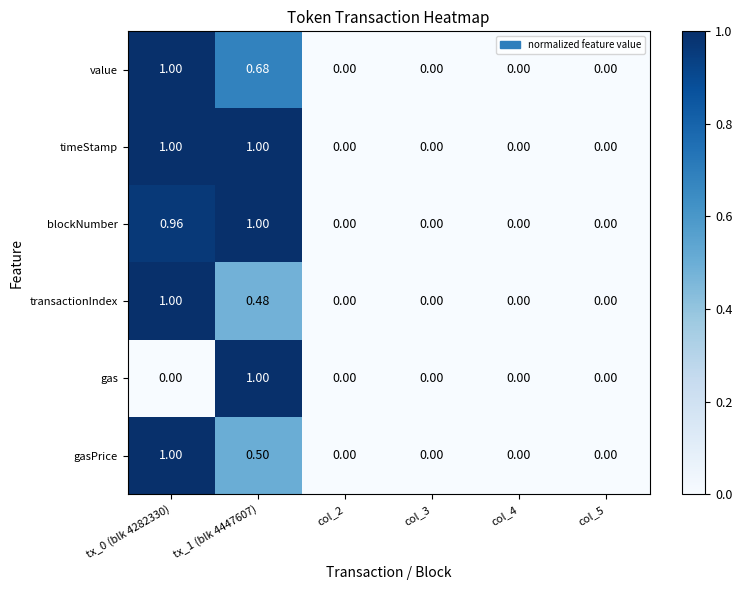

Which series has the largest total across all categories?

timeStamp